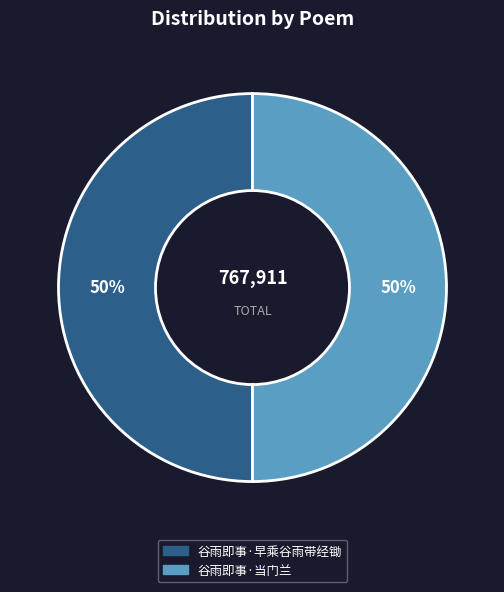

To the nearest percent, what is the average slice percentage?

50%